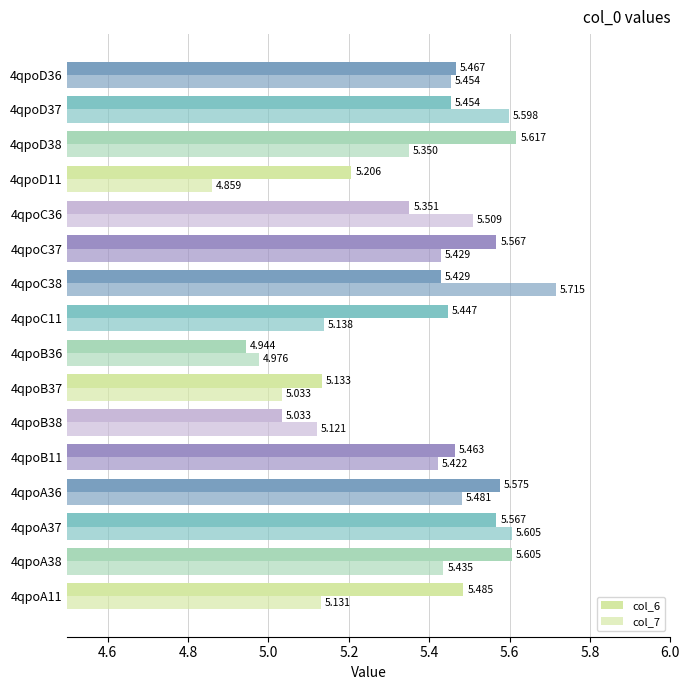

How many categories are shown in the chart?

16